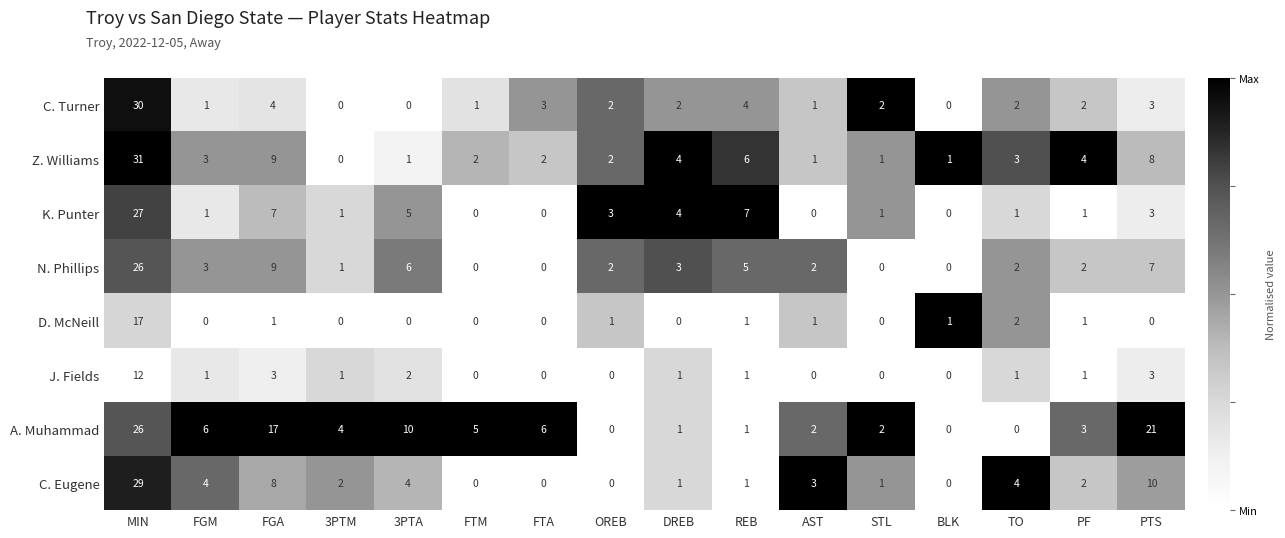

What is the sum of the A. Muhammad values at DREB and PTS?

22